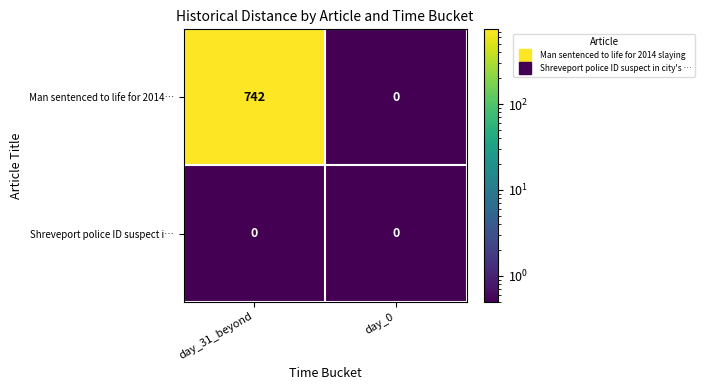

How many distinct data groups are displayed?

2